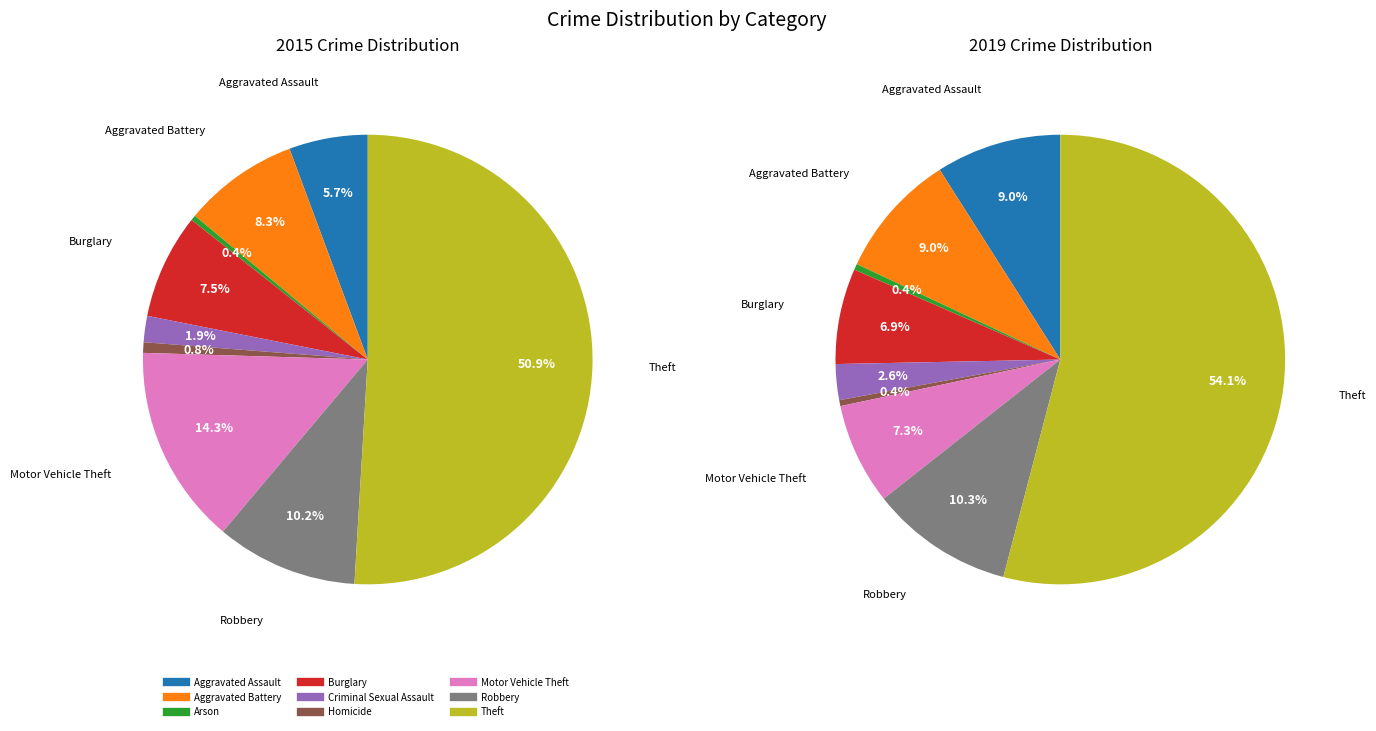

Count the number of slices in the pie.

9